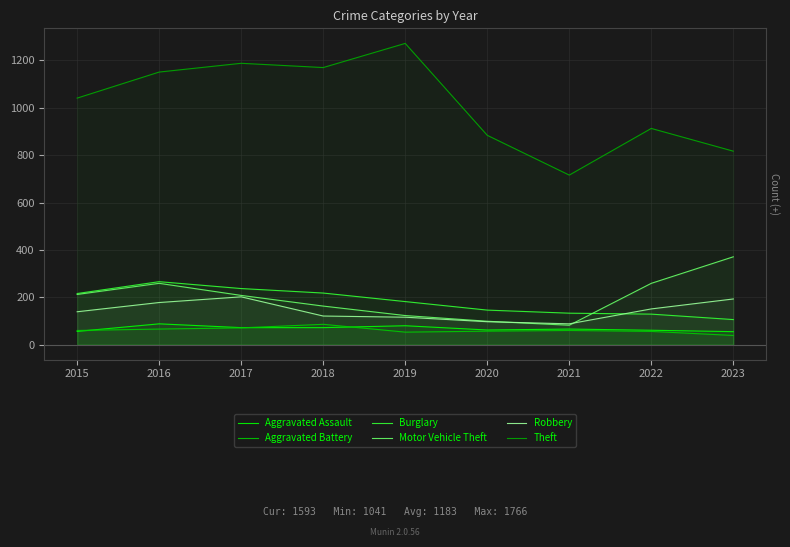

Rank the series by their maximum value, from highest to lowest.

Theft, Motor Vehicle Theft, Burglary, Robbery, Aggravated Assault, Aggravated Battery